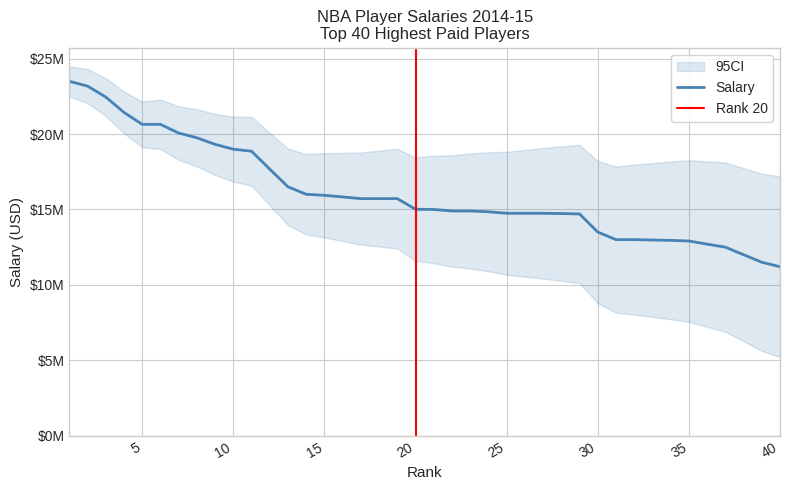

What is the value of the 5th point from the left?

20644400